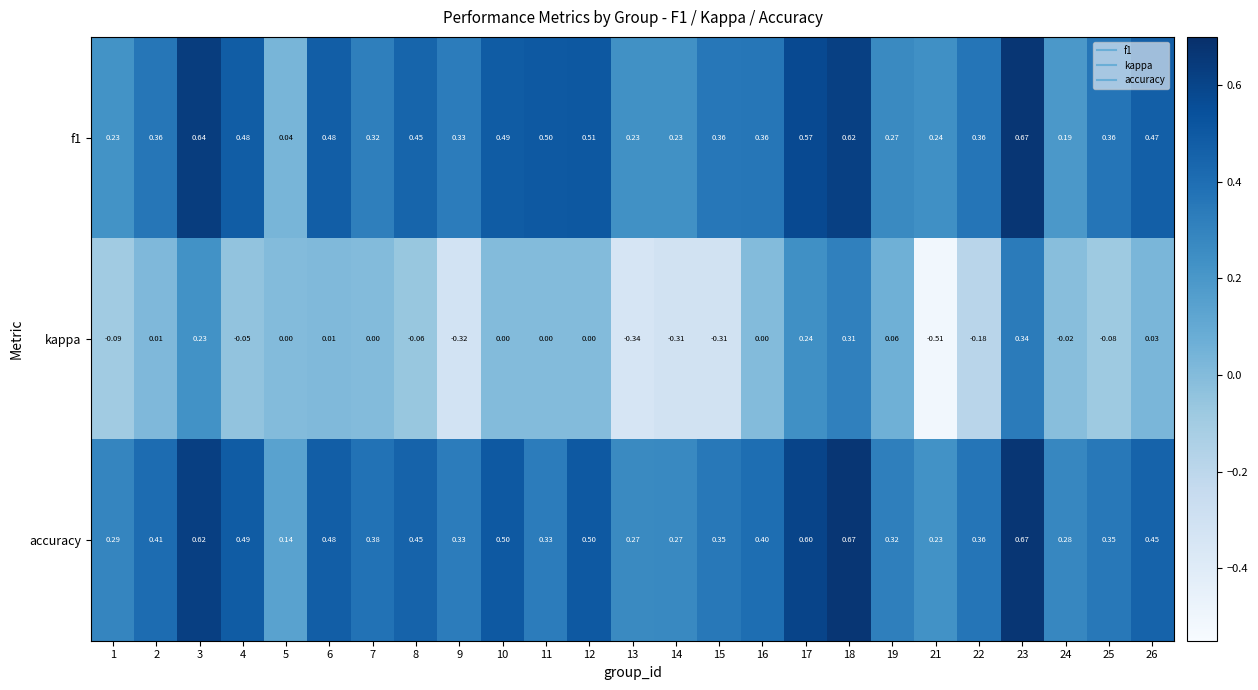

Is the value of f1 at 26 greater than the value of accuracy at 13?

Yes